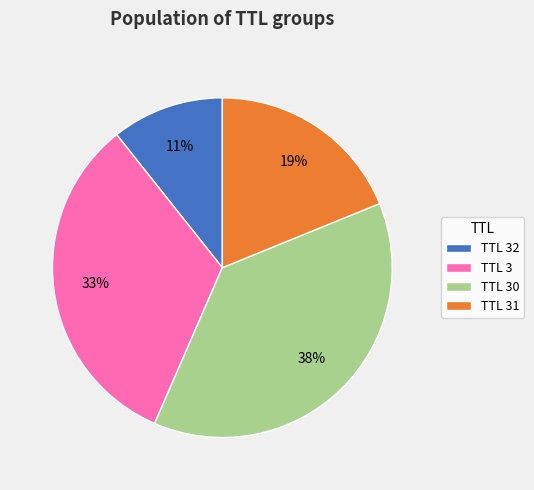

Is there a majority slice in this chart?

No